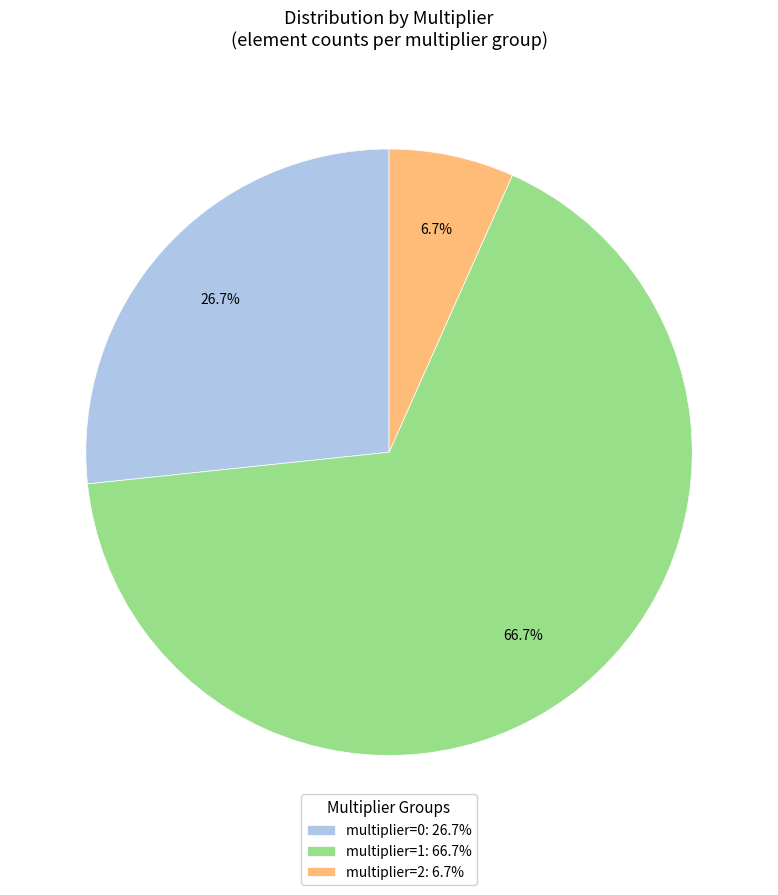

Does multiplier=1 represent more than half of the total?

Yes